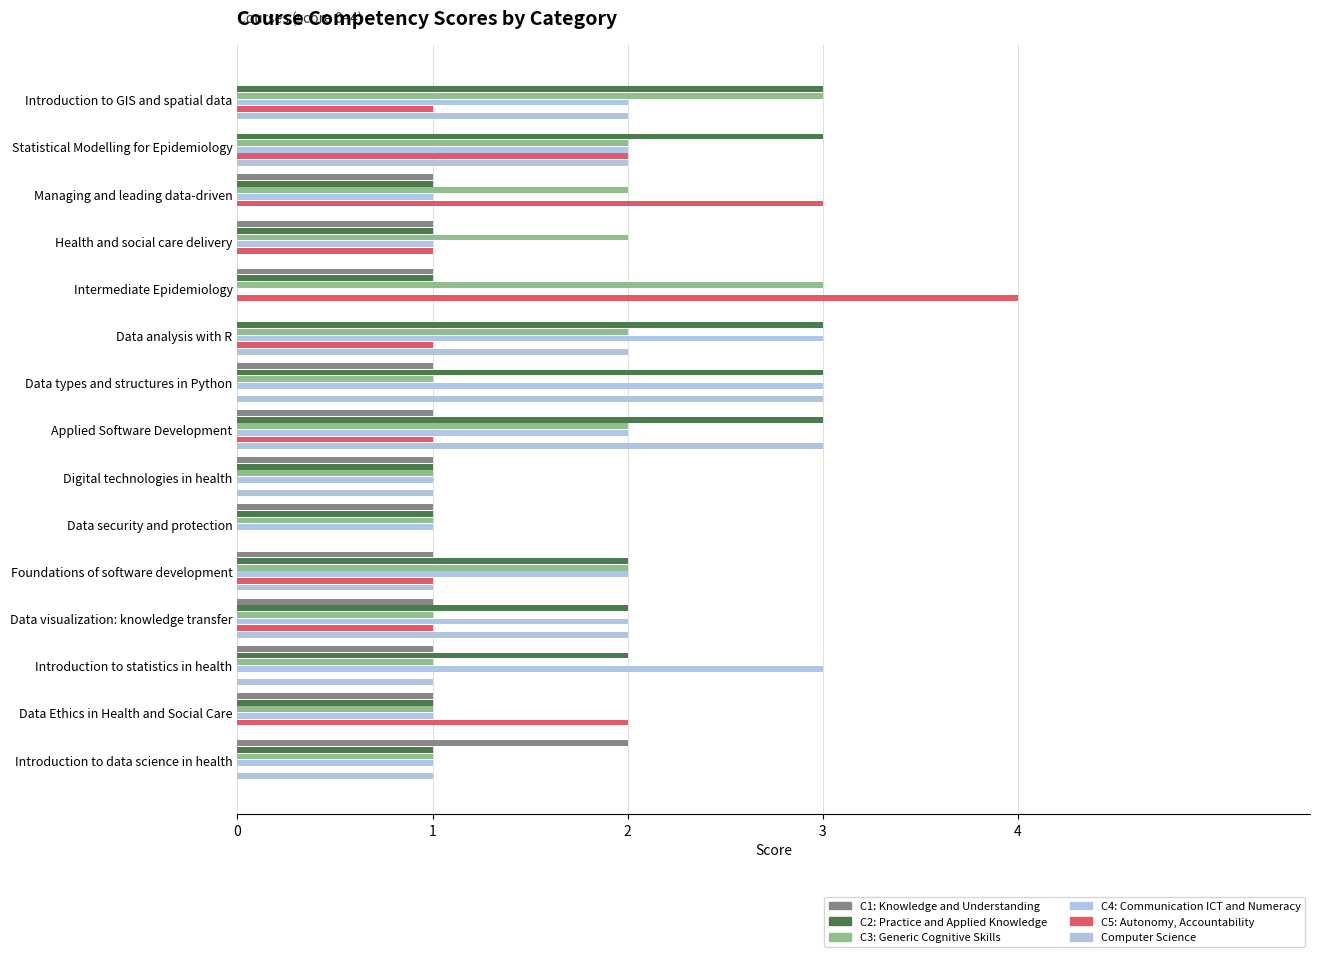

List the labels in order of C5: Autonomy, Accountability value, largest first.

Intermediate Epidemiology, Managing and leading data-driven, Data Ethics in Health and Social Care, Statistical Modelling for Epidemiology, Data visualization: knowledge transfer, Foundations of software development, Applied Software Development, Data analysis with R, Health and social care delivery, Introduction to GIS and spatial data, Introduction to data science in health, Introduction to statistics in health, Data security and protection, Digital technologies in health, Data types and structures in Python